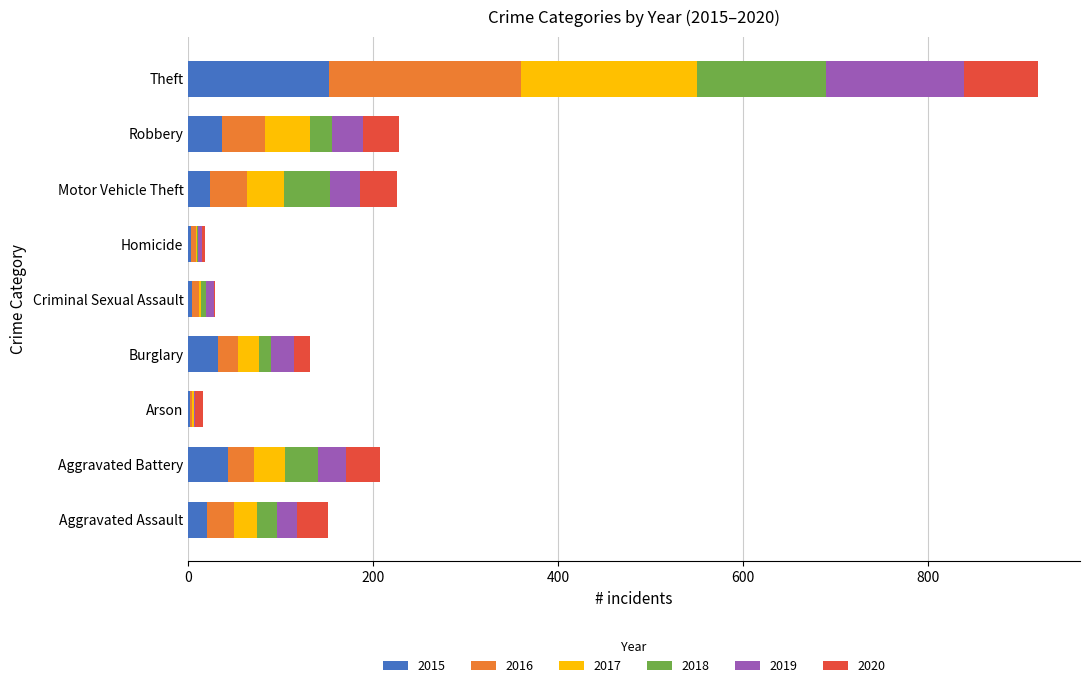

What is the maximum value for 2015?

152